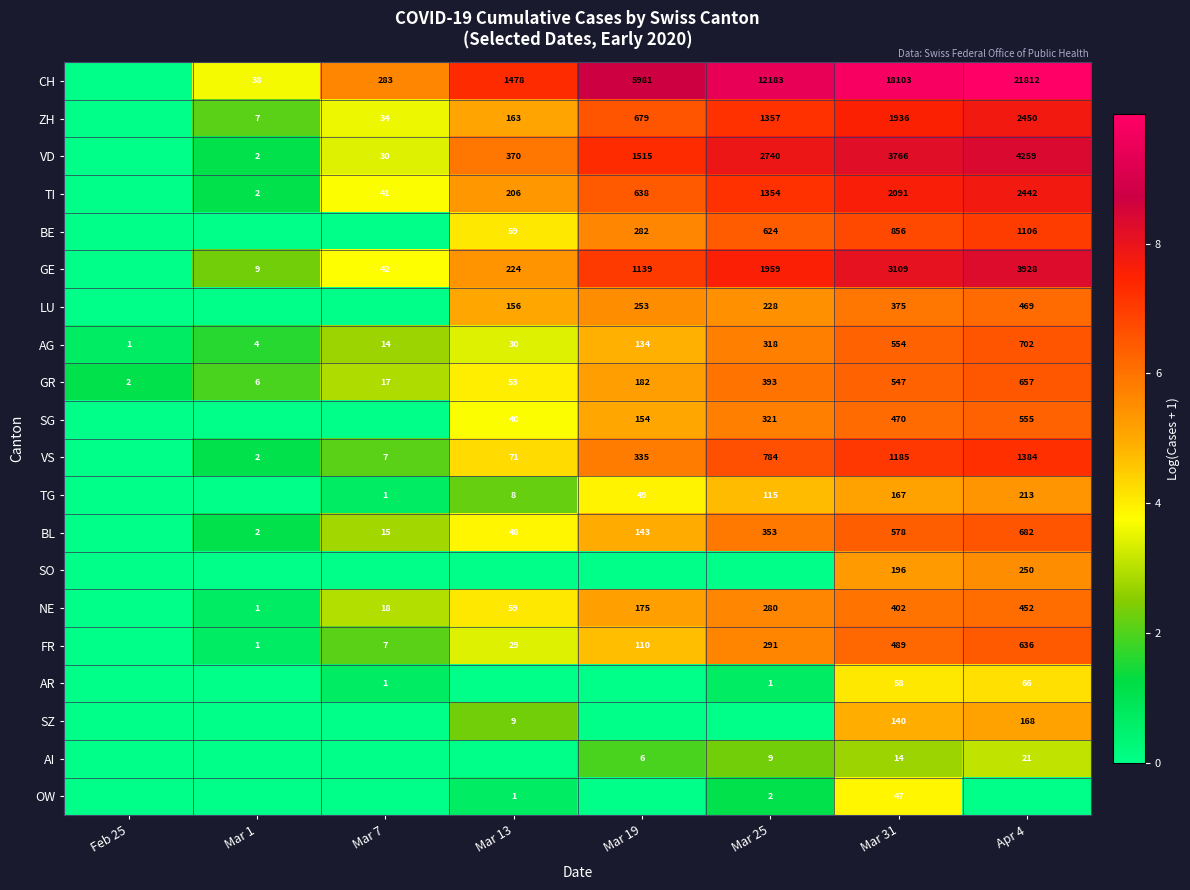

List the labels in order of AG value, smallest first.

Feb 25, Mar 1, Mar 7, Mar 13, Mar 19, Mar 25, Mar 31, Apr 4